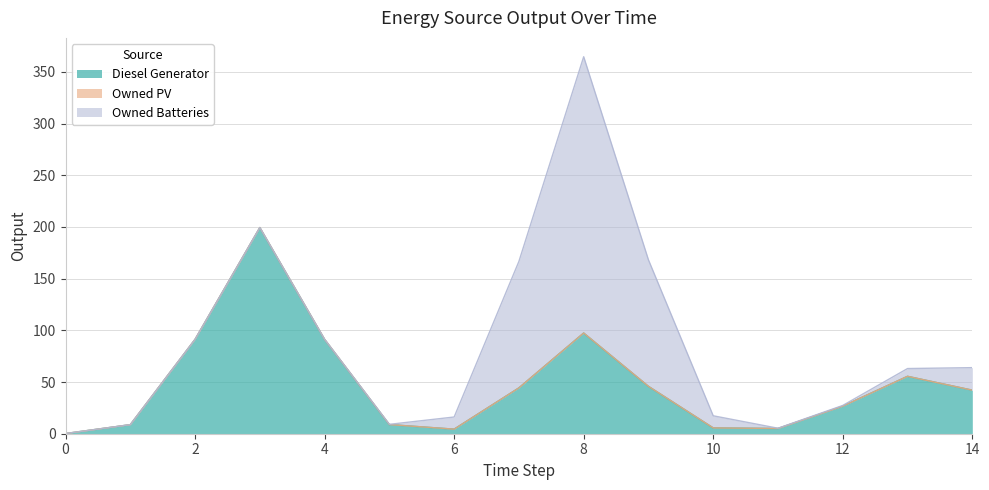

True or false: Owned Batteries and Diesel Generator cross at least once.

True